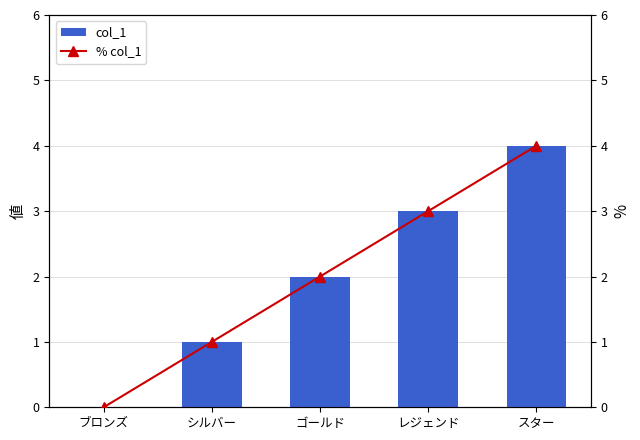

List the labels in order of % col_1 value, smallest first.

ブロンズ, シルバー, ゴールド, レジェンド, スター